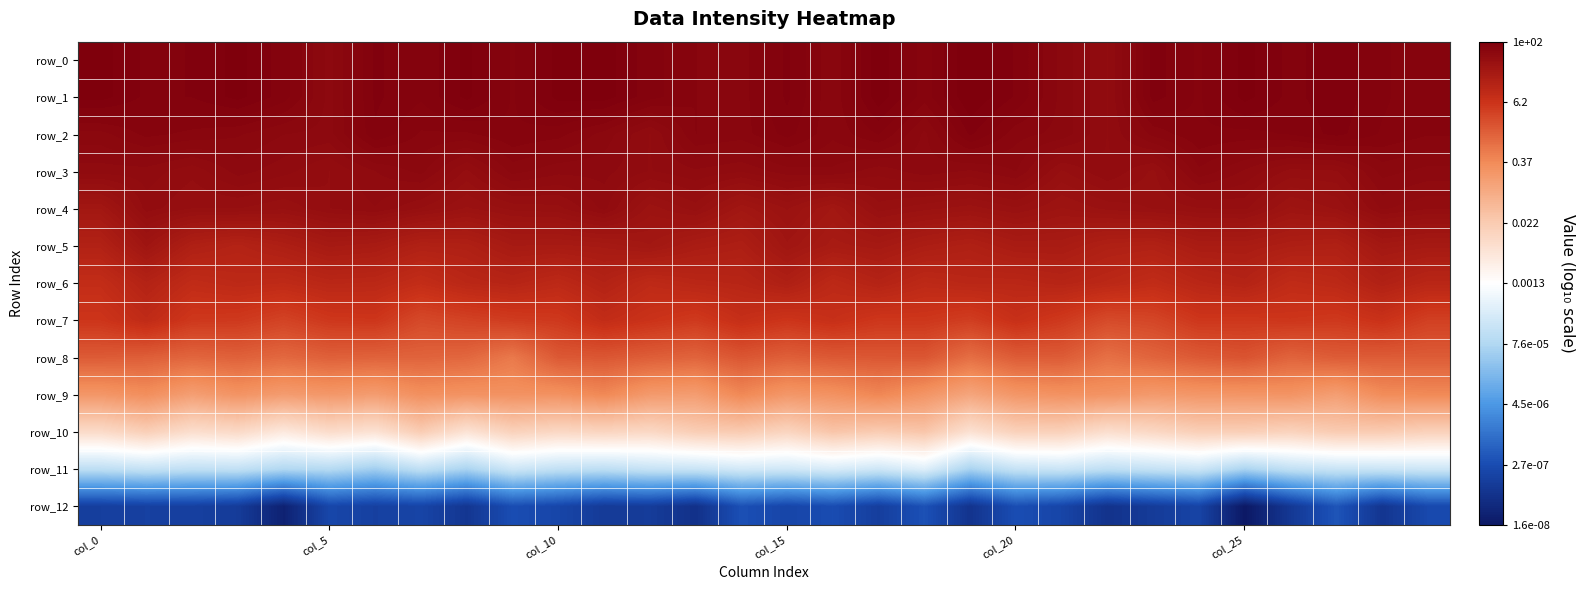

At which label does row_8 reach its minimum?

9